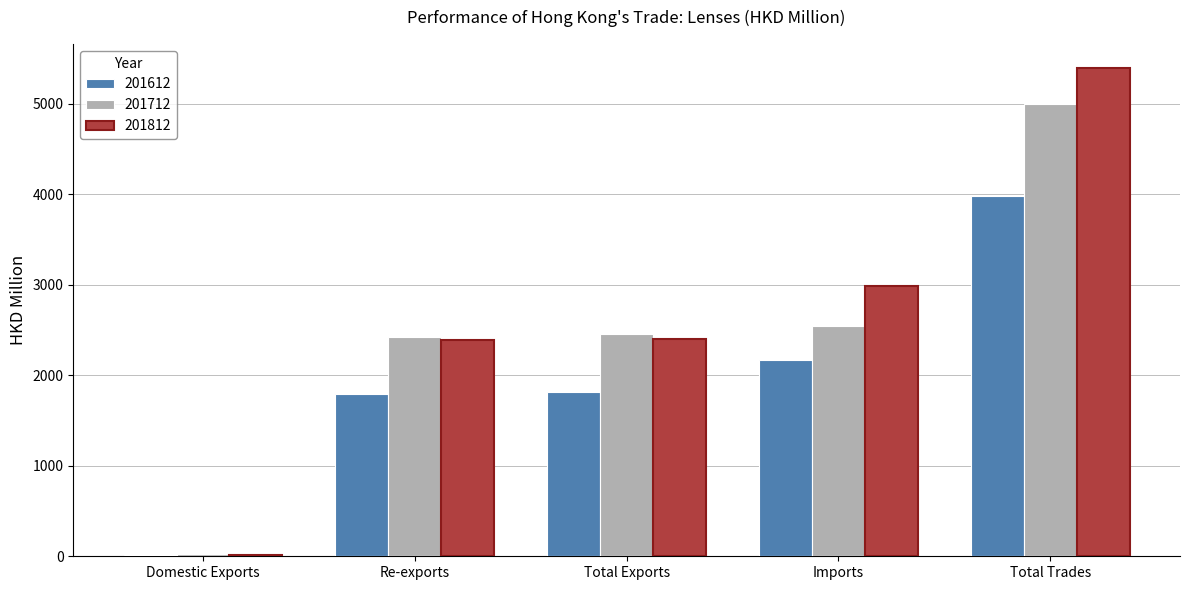

What is the difference between the 201812 values at Imports and Total Trades?

2402.3